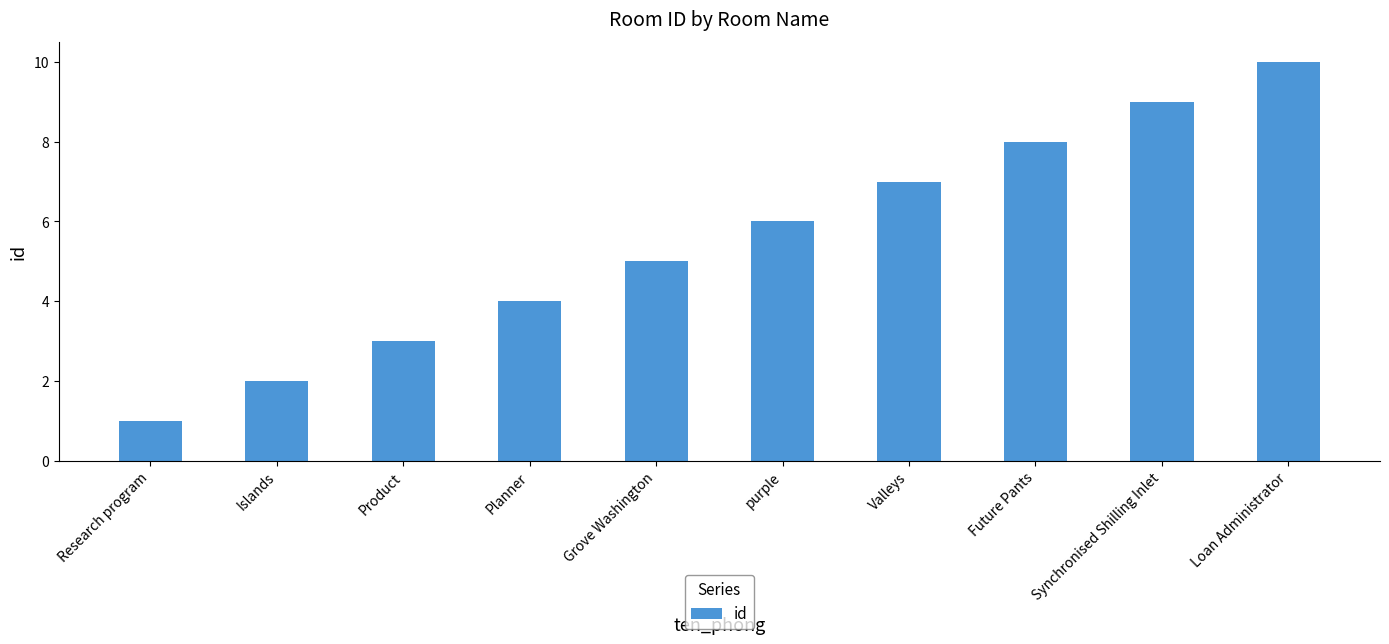

Which label corresponds to the largest value in the chart?

Loan Administrator